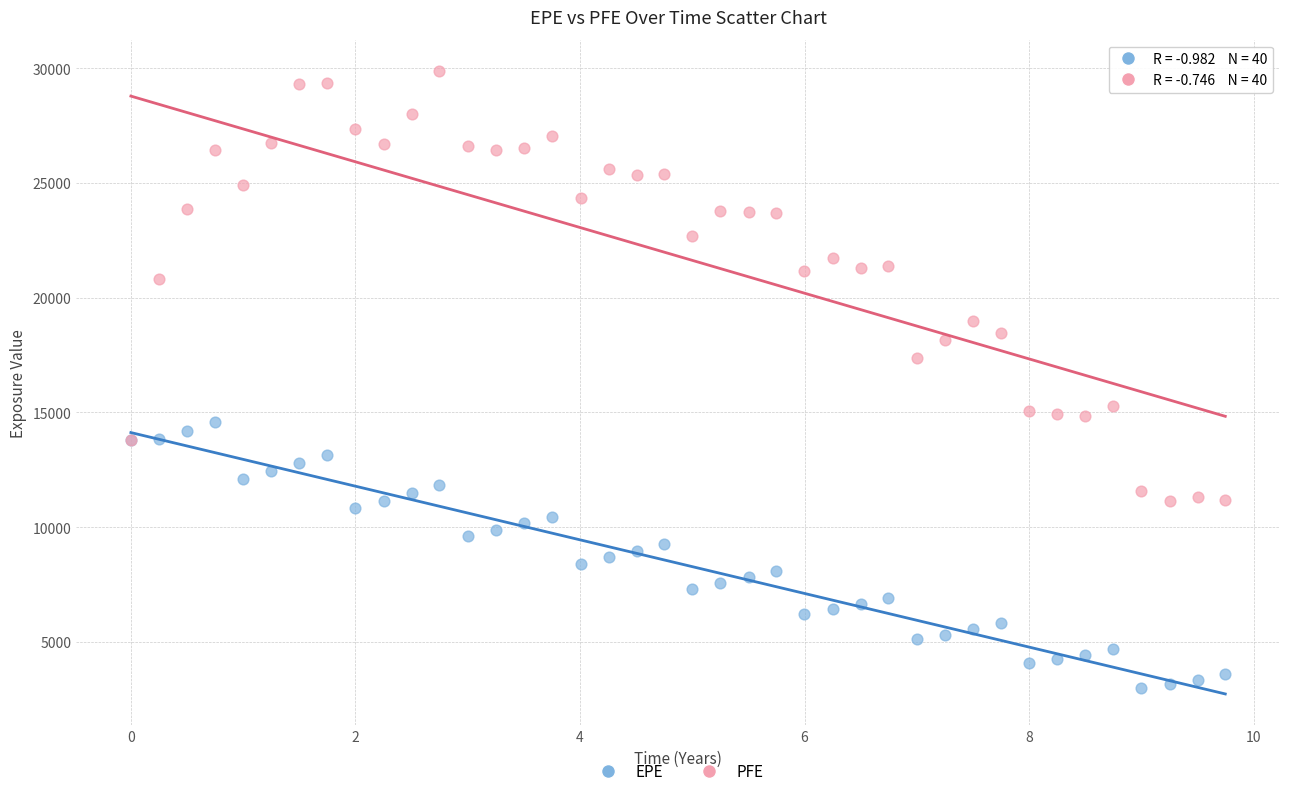

Which series contains the highest Y value?

PFE